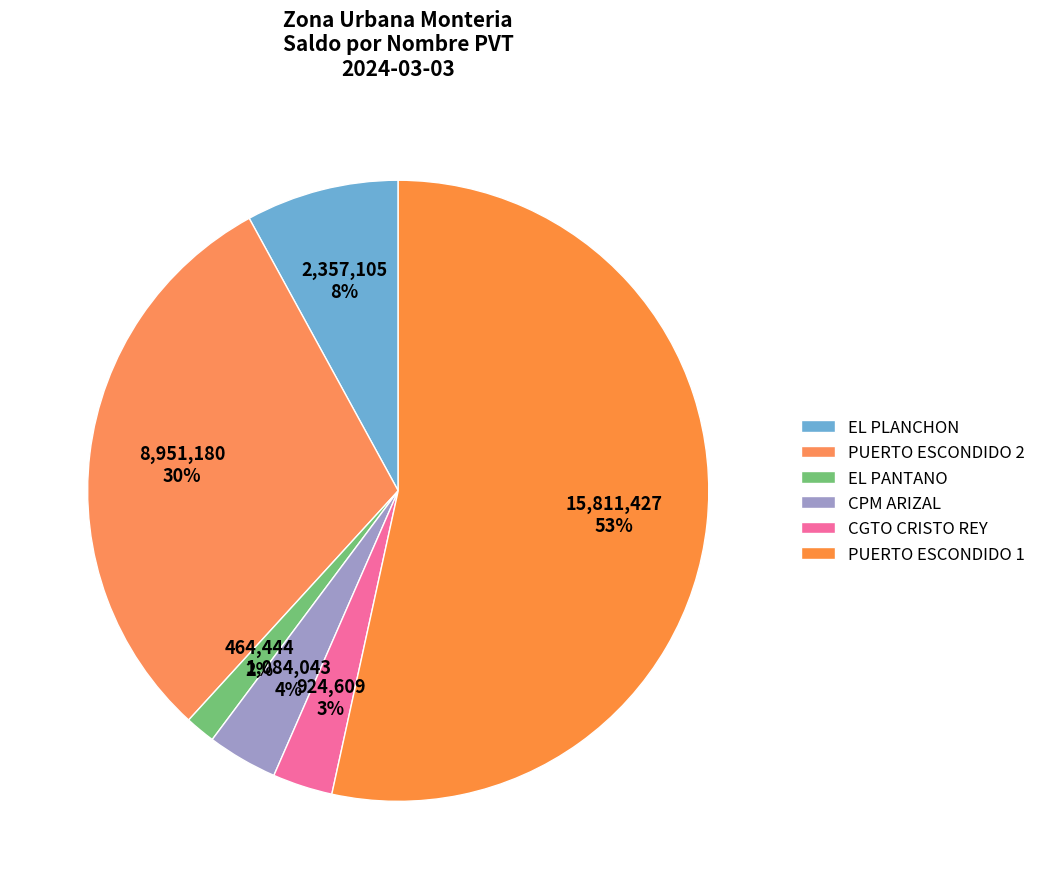

What percentage is the CPM ARIZAL slice, to the nearest percent?

4%